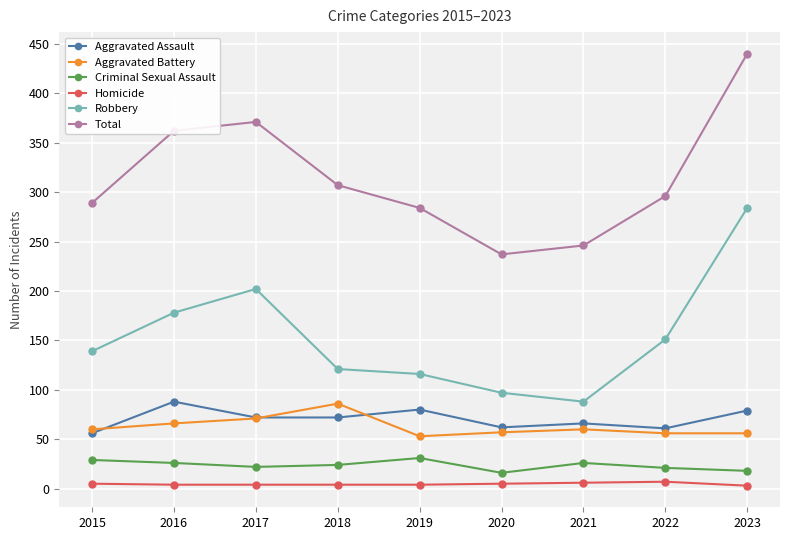

What is the total value across all series at 2022?

592